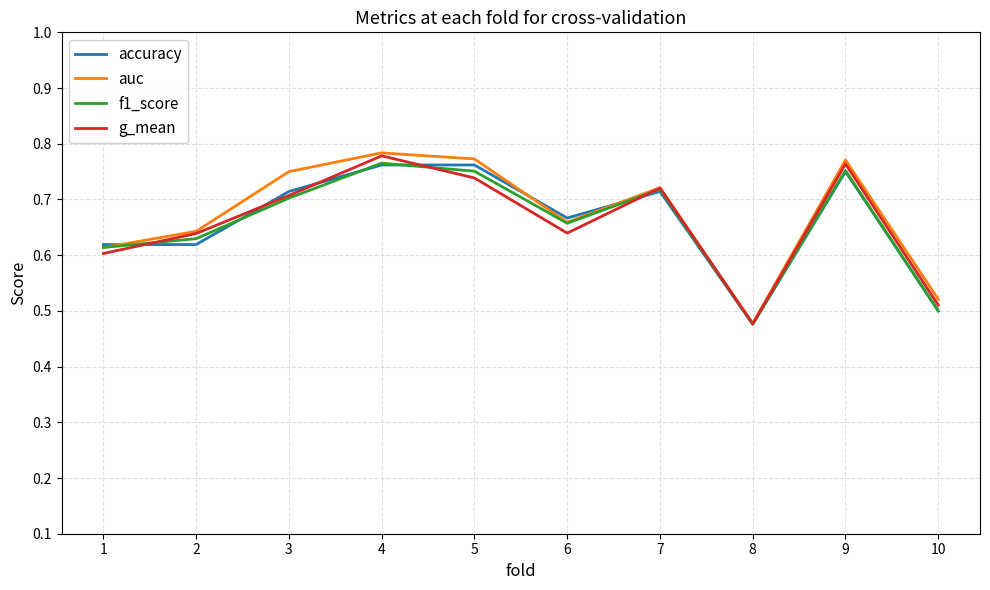

Where is auc nearest to the value 0?

8